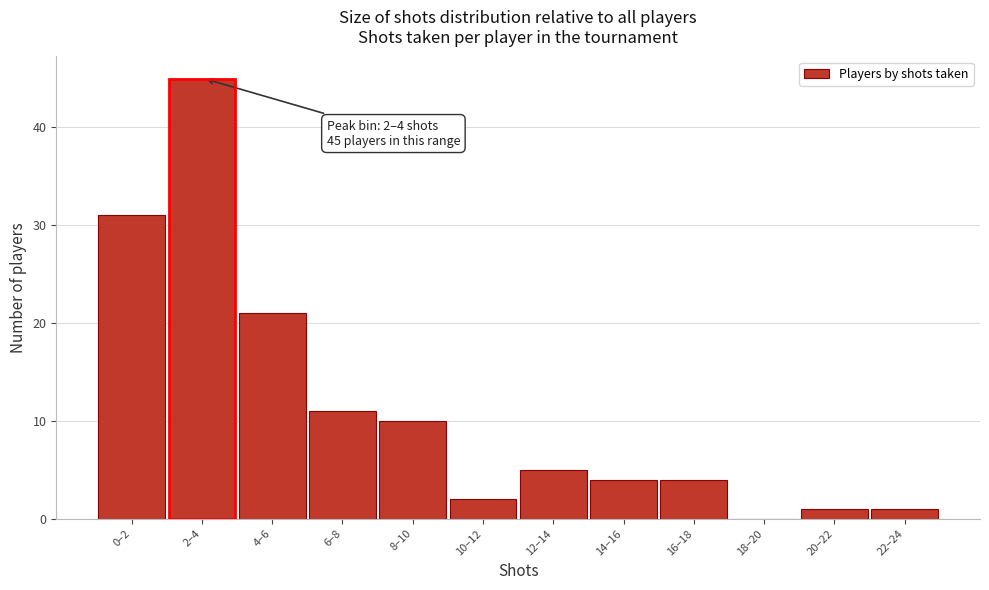

Reading left to right, list all the values displayed in this chart.

0–2=31	2–4=45	4–6=21	6–8=11	8–10=10	10–12=2	12–14=5	14–16=4	16–18=4	18–20=0	20–22=1	22–24=1